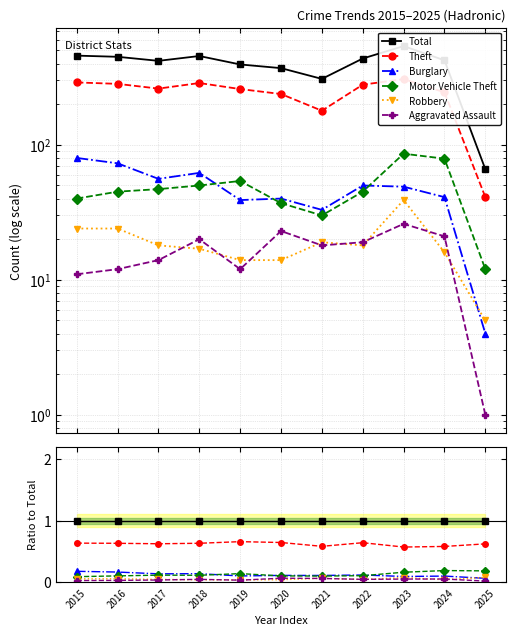

True or false: Aggravated Assault and Motor Vehicle Theft cross at least once.

False